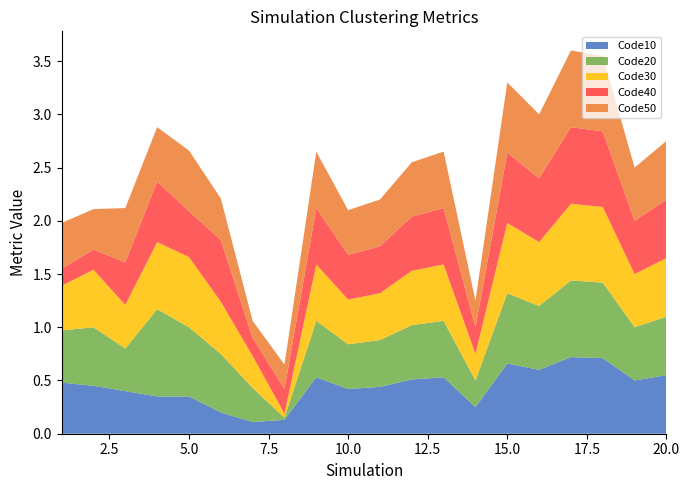

Reading right to left, what are all the values shown in this chart?

Code10: 20=0.6	19=0.5	18=0.7	17=0.7	16=0.6	15=0.7	14=0.2	13=0.5	12=0.5	11=0.4	10=0.4	9=0.5	8=0.1	7=0.1	6=0.2	5=0.3	4=0.3	3=0.4	2=0.5	1=0.5
Code20: 20=0.6	19=0.5	18=0.7	17=0.7	16=0.6	15=0.7	14=0.2	13=0.5	12=0.5	11=0.4	10=0.4	9=0.5	8=0.0	7=0.3	6=0.6	5=0.7	4=0.8	3=0.4	2=0.6	1=0.5
Code30: 20=0.6	19=0.5	18=0.7	17=0.7	16=0.6	15=0.7	14=0.2	13=0.5	12=0.5	11=0.4	10=0.4	9=0.5	8=0.0	7=0.3	6=0.5	5=0.7	4=0.6	3=0.4	2=0.5	1=0.4
Code40: 20=0.6	19=0.5	18=0.7	17=0.7	16=0.6	15=0.7	14=0.2	13=0.5	12=0.5	11=0.4	10=0.4	9=0.5	8=0.2	7=0.2	6=0.6	5=0.4	4=0.6	3=0.4	2=0.2	1=0.2
Code50: 20=0.6	19=0.5	18=0.7	17=0.7	16=0.6	15=0.7	14=0.2	13=0.5	12=0.5	11=0.4	10=0.4	9=0.5	8=0.2	7=0.2	6=0.4	5=0.6	4=0.5	3=0.5	2=0.4	1=0.4